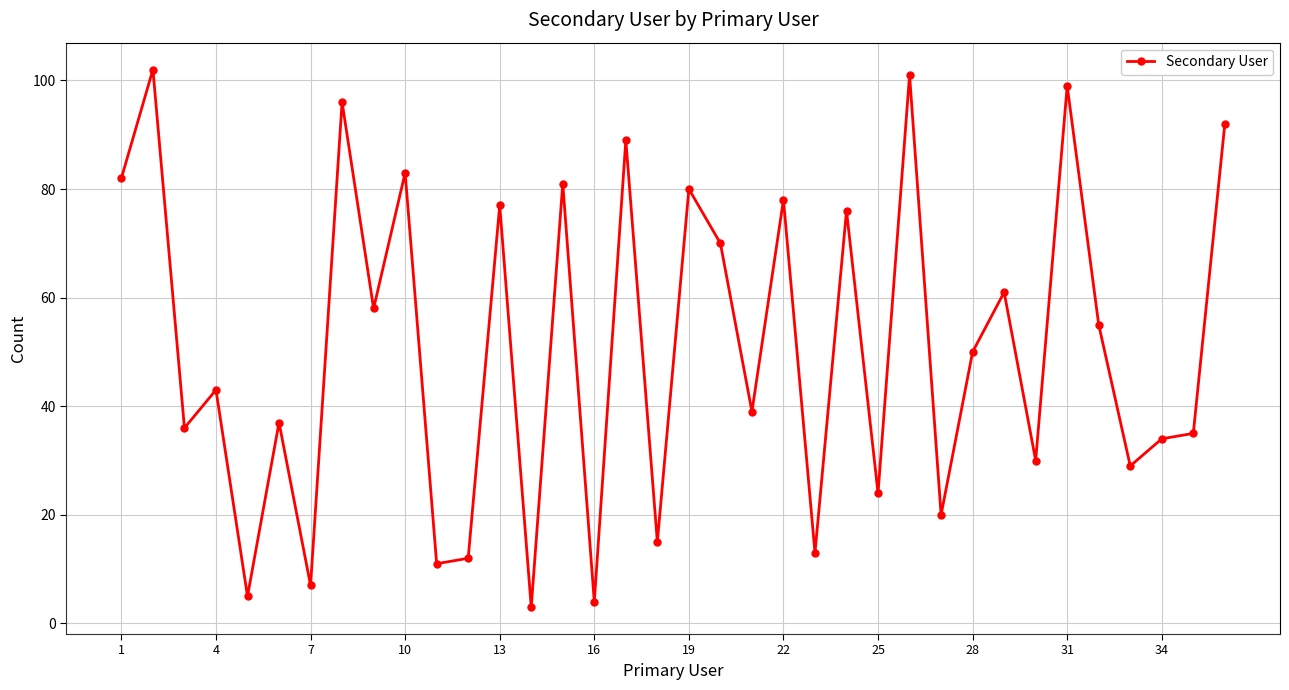

What is the greatest value displayed?

102